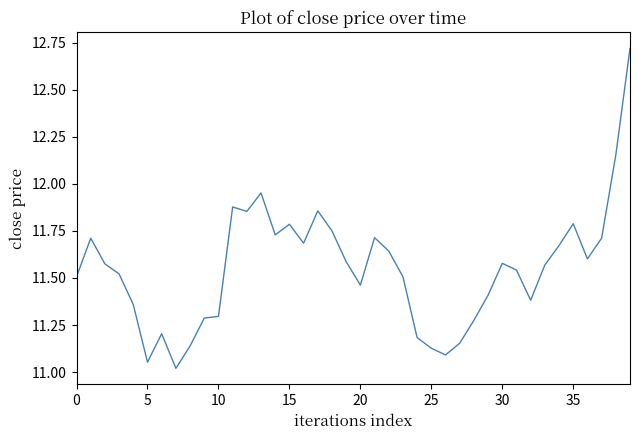

Is this an area chart (filled region under the line)?

No